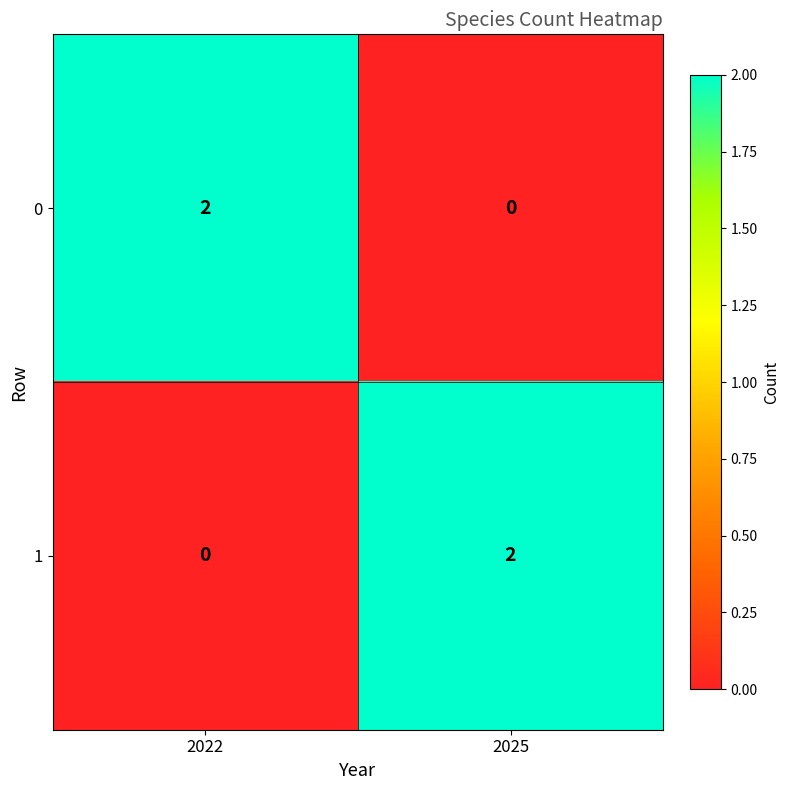

What is the greatest value displayed?

2